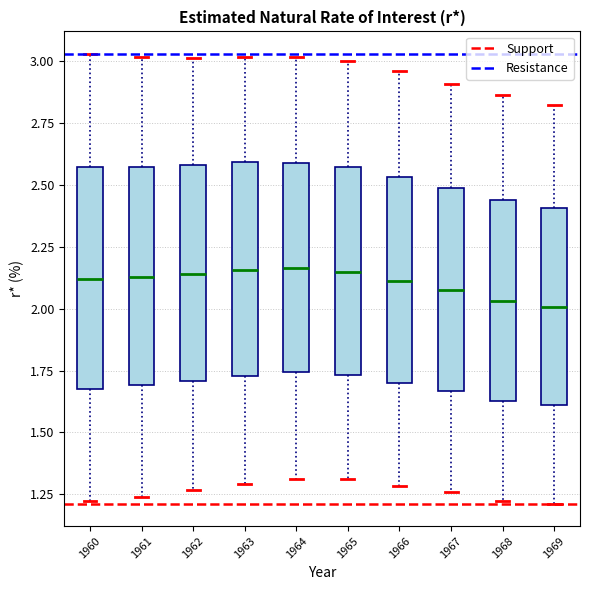

Reading left to right, transcribe this box plot: for each box, give where its median line is, the range the box spans, and where its two whiskers end, as read against the y-axis. The values are not printed on the chart, so give them approximately, as read against the axis.

1960: median 2.10, box 1.70 to 2.55, whiskers 1.20 to 3.05
1961: median 2.15, box 1.70 to 2.55, whiskers 1.25 to 3.00
1962: median 2.15, box 1.70 to 2.60, whiskers 1.25 to 3.00
1963: median 2.15, box 1.75 to 2.60, whiskers 1.30 to 3.00
1964: median 2.15, box 1.75 to 2.60, whiskers 1.30 to 3.00
1965: median 2.15, box 1.75 to 2.55, whiskers 1.30 to 3.00
1966: median 2.10, box 1.70 to 2.55, whiskers 1.30 to 2.95
1967: median 2.05, box 1.65 to 2.50, whiskers 1.25 to 2.90
1968: median 2.05, box 1.65 to 2.45, whiskers 1.20 to 2.85
1969: median 2.00, box 1.60 to 2.40, whiskers 1.20 to 2.80